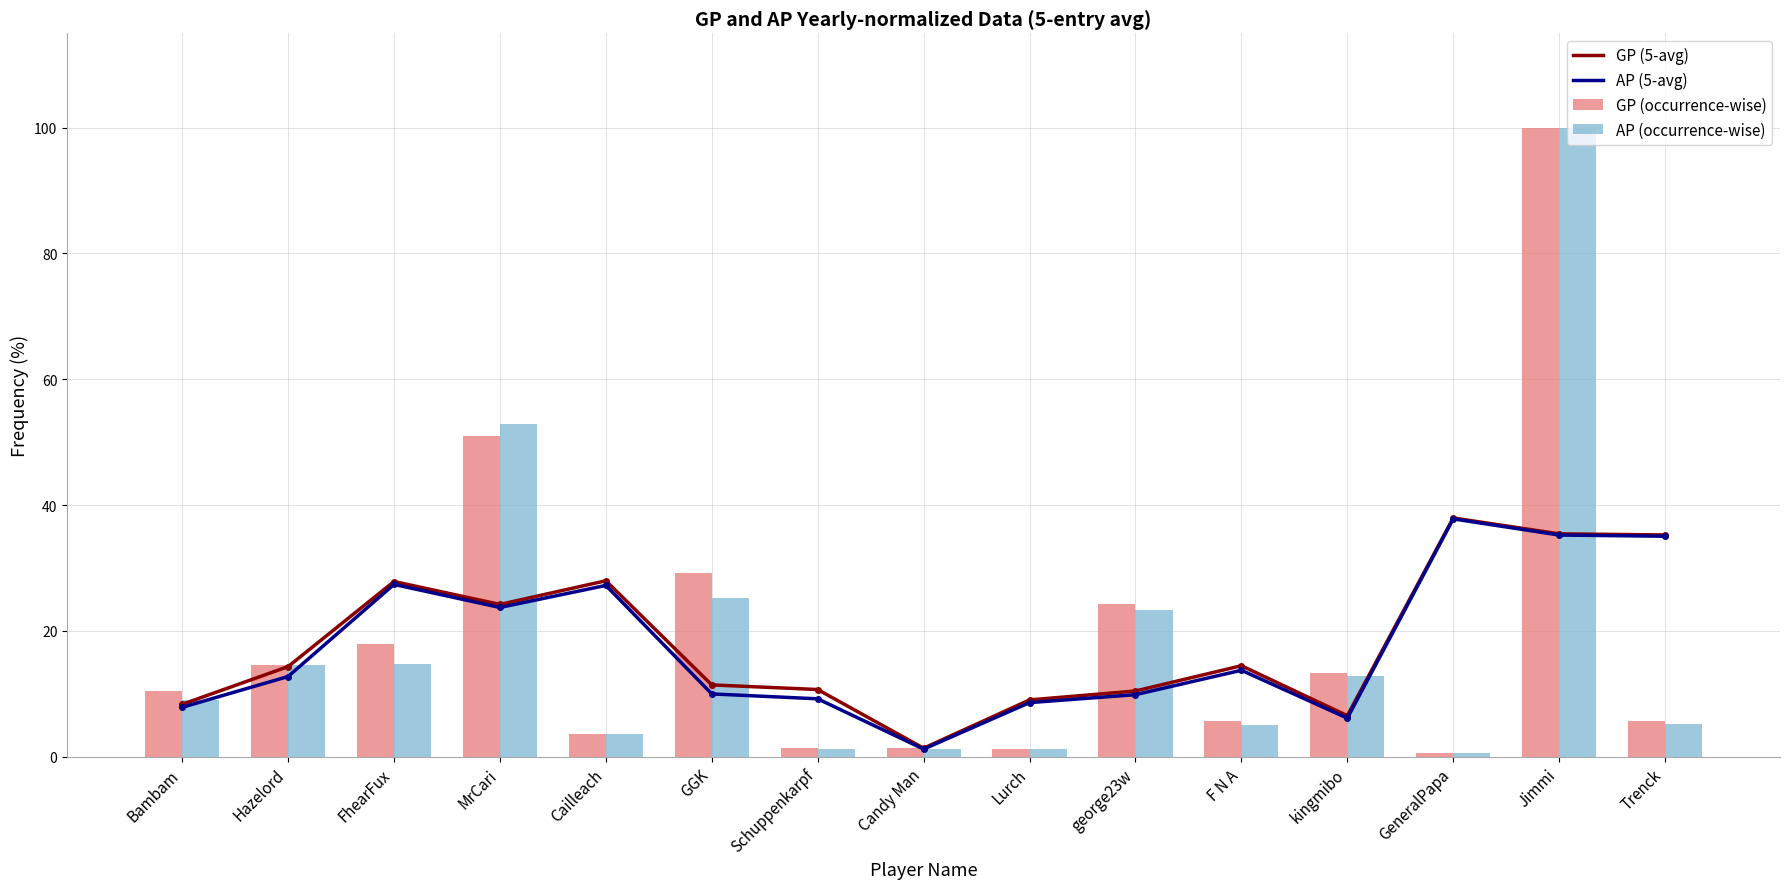

List the labels in order of AP (occurrence-wise) value, smallest first.

GeneralPapa, Candy Man, Schuppenkarpf, Lurch, Cailleach, F N A, Trenck, Bambam, kingmibo, Hazelord, FhearFux, george23w, GGK, MrCari, Jimmi